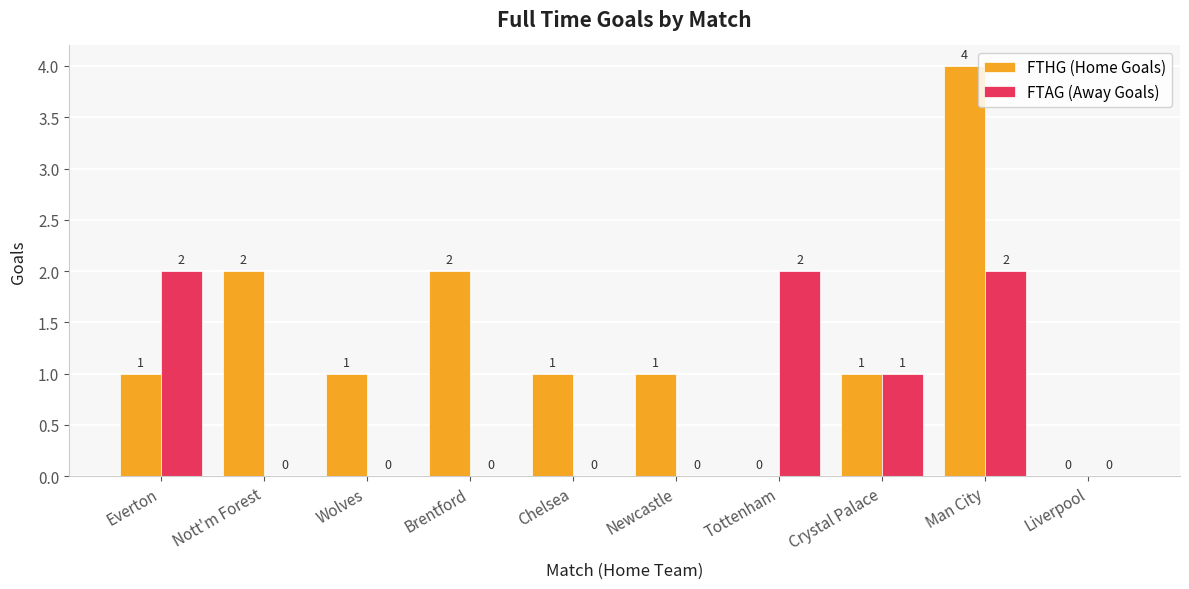

What is the maximum value for FTHG (Home Goals)?

4